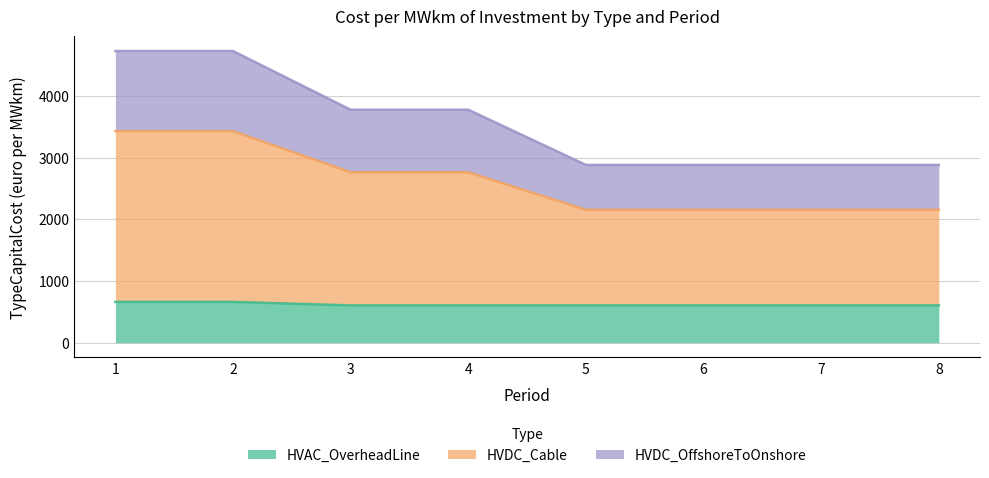

What are all the series names shown in the legend?

HVAC_OverheadLine, HVDC_Cable, HVDC_OffshoreToOnshore